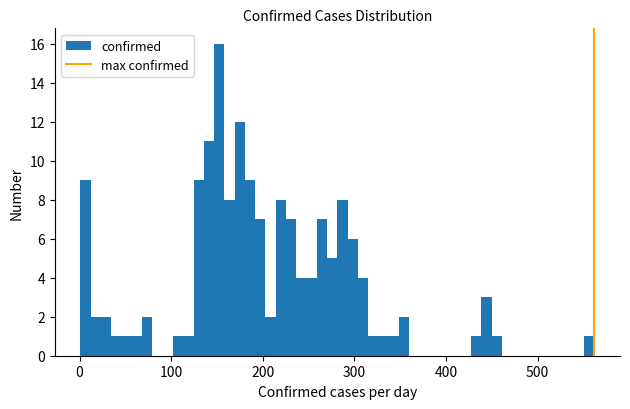

Around what value on the x-axis is the tallest bar? Give the approximate position of its centre, as read against the axis.

150